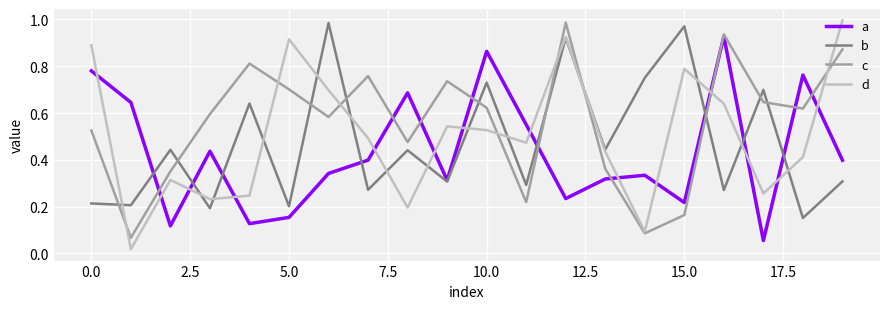

Which series has the largest total across all categories?

c